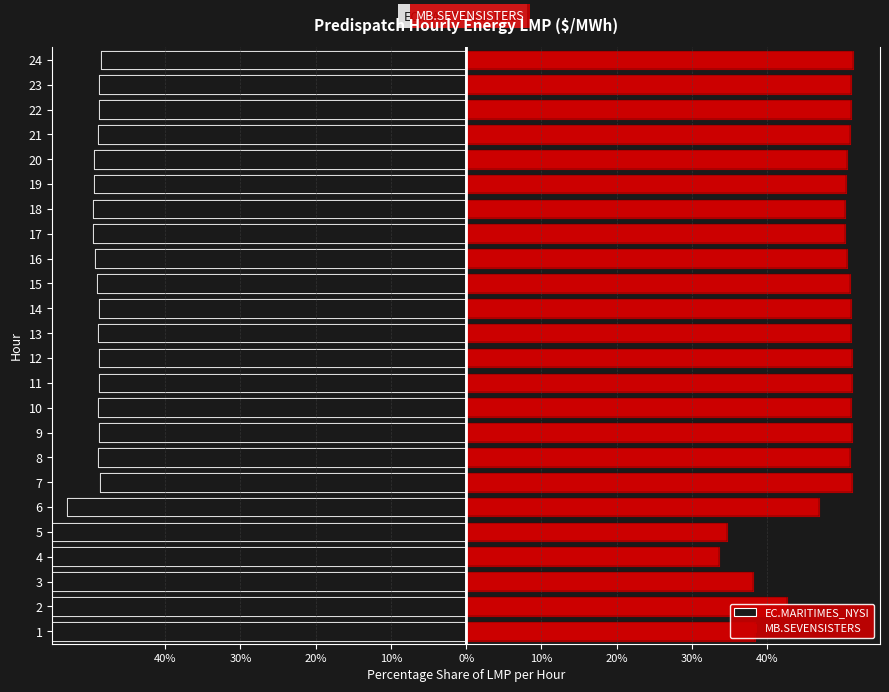

At which category is the sum across all series the highest?

24